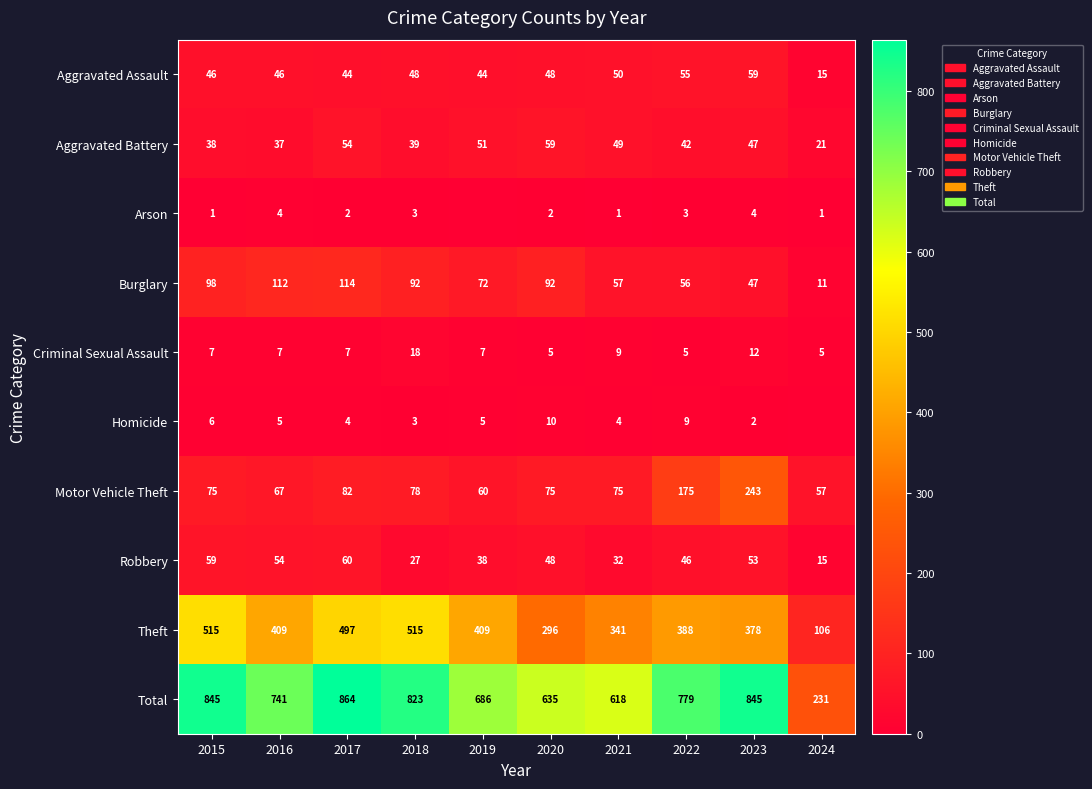

Is the value of Aggravated Battery at 2024 greater than the value of Total at 2018?

No